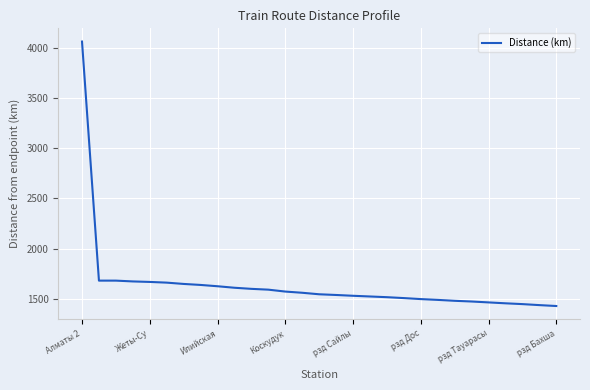

What is the difference between the maximum and minimum values?

2635